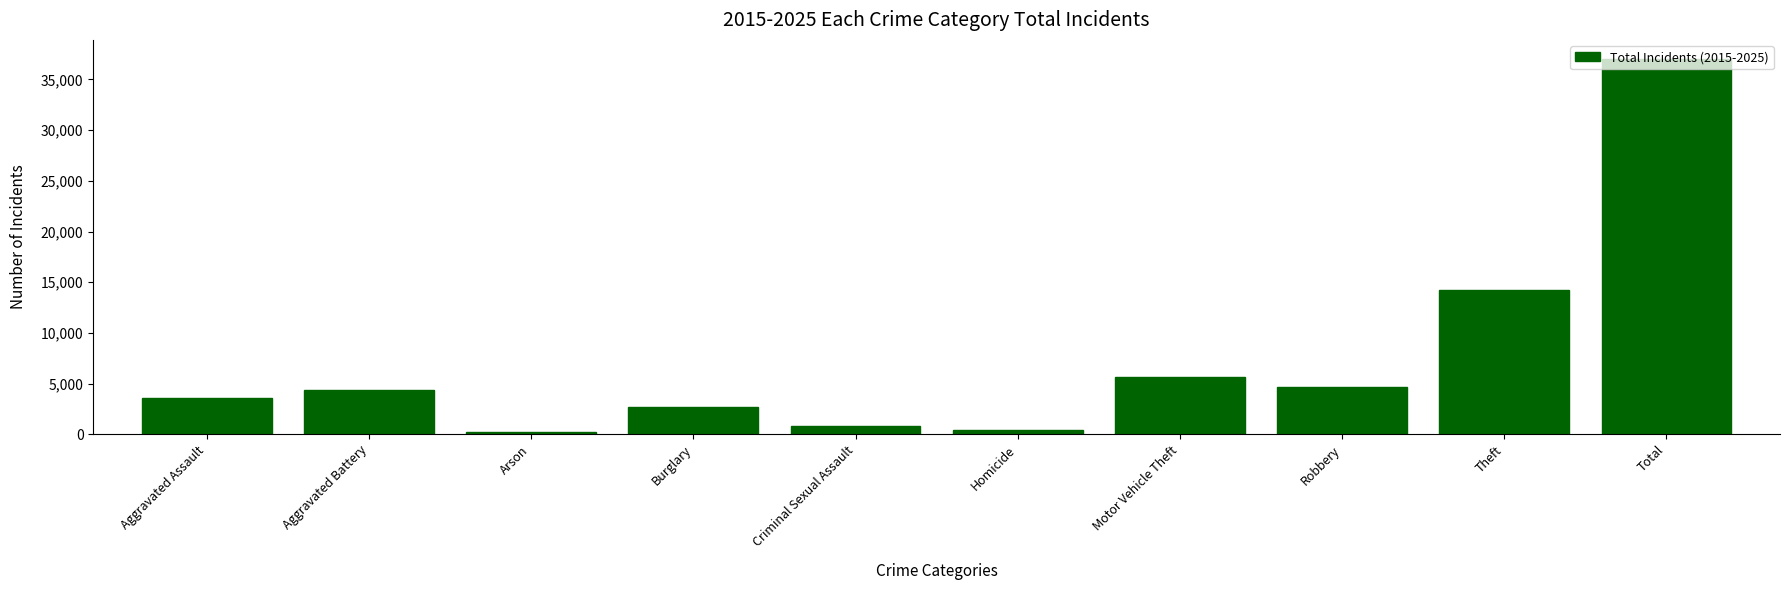

How many series are shown in this chart?

1